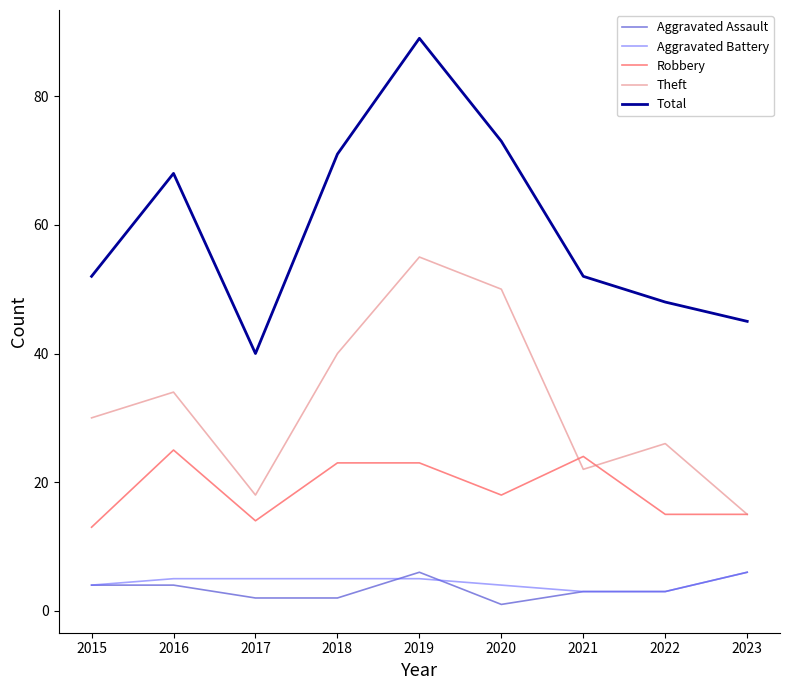

Which series has the largest range (max minus min)?

Total